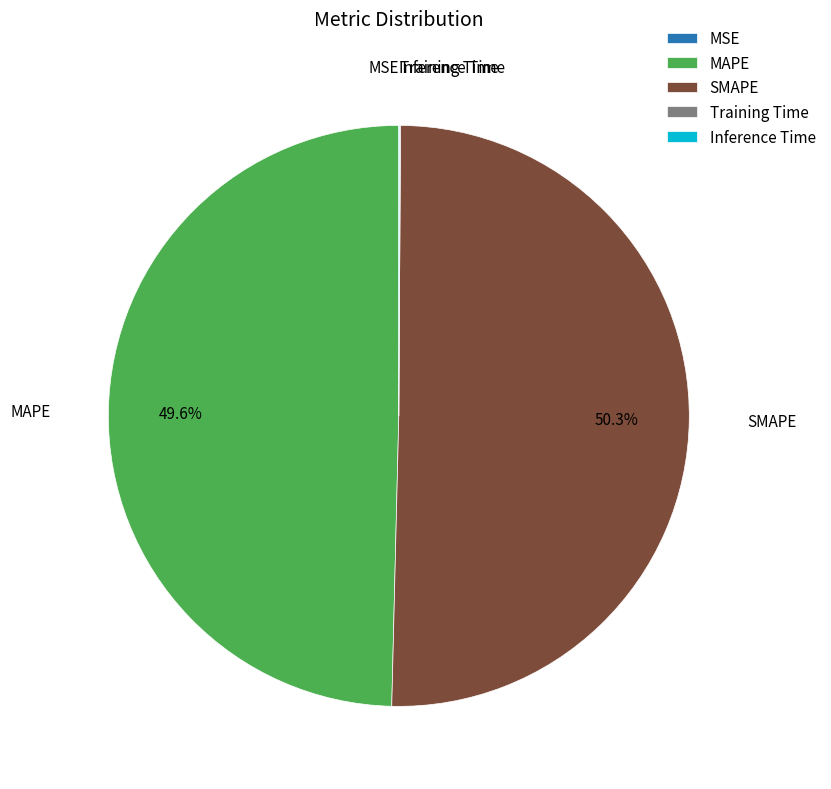

Which category has the biggest portion of the pie?

SMAPE